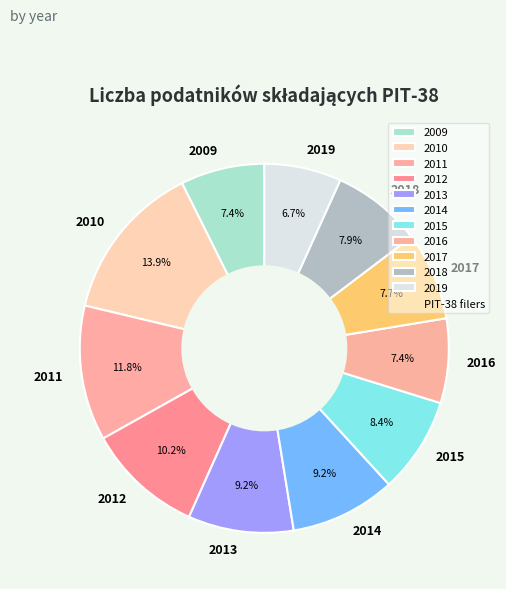

Is there a majority slice in this chart?

No